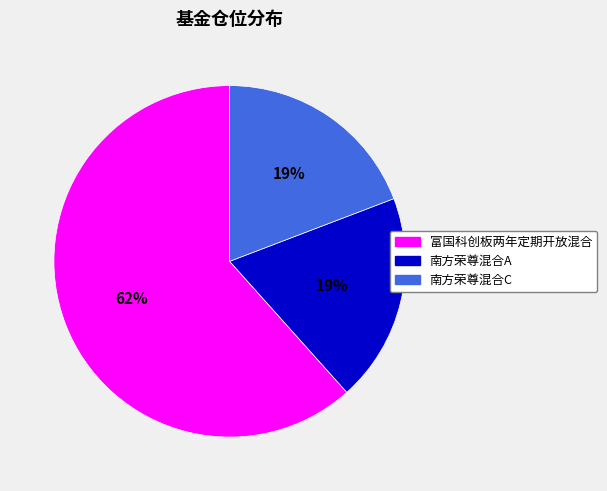

Which category has the biggest portion of the pie?

富国科创板两年定期开放混合